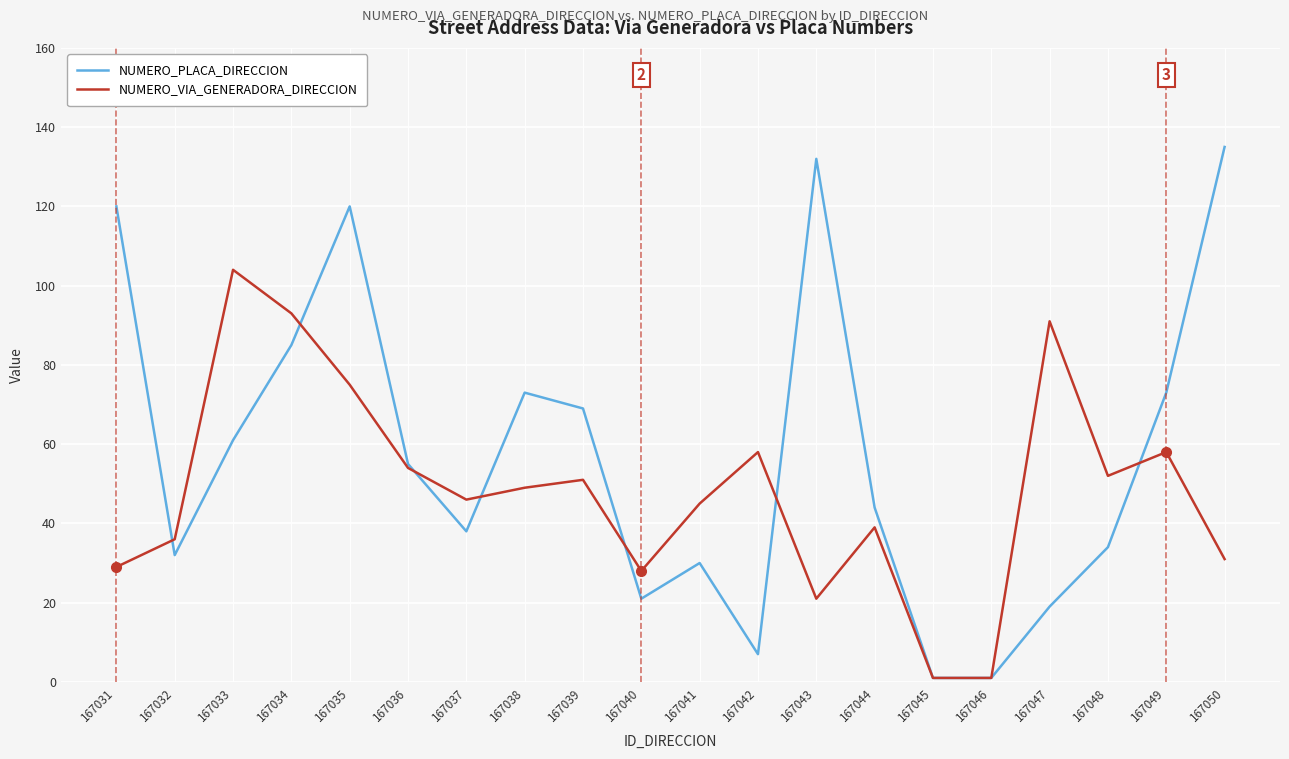

Reading left to right, transcribe all the data shown in this chart.

NUMERO_PLACA_DIRECCION: 120	32	61	85	120	55	38	73	69	21	30	7	132	44	1	1	19	34	73	135
NUMERO_VIA_GENERADORA_DIRECCION: 29	36	104	93	75	54	46	49	51	28	45	58	21	39	1	1	91	52	58	31